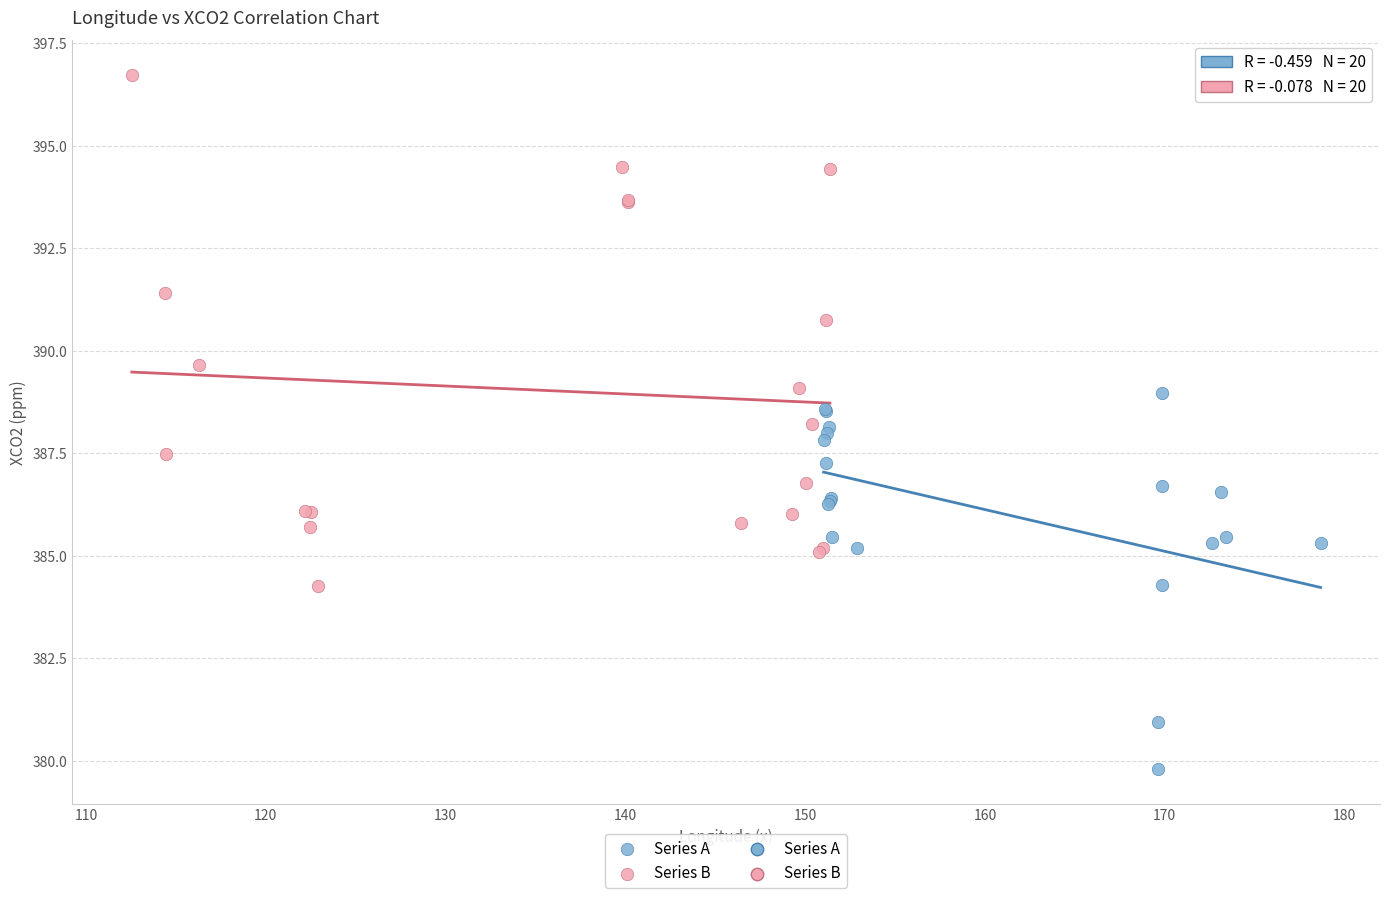

Which series contains the highest Y value?

Series B